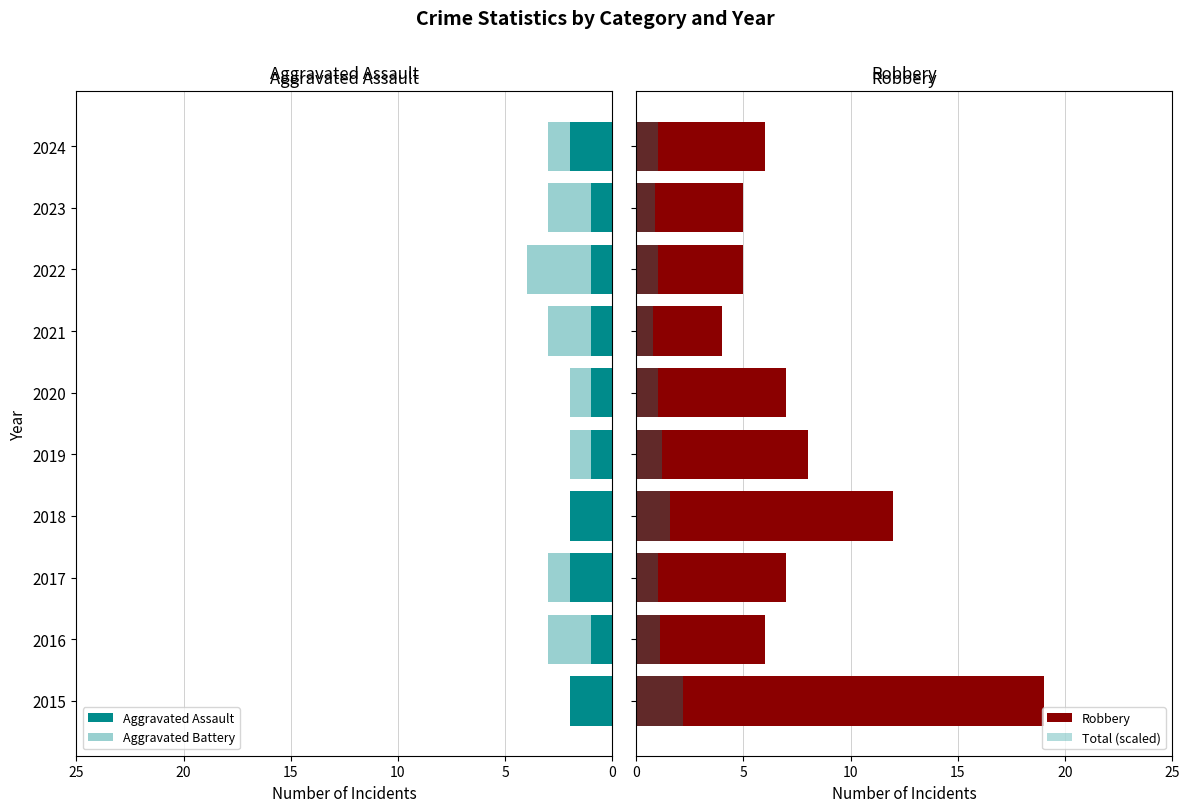

Does the chart contain stacked bars?

No